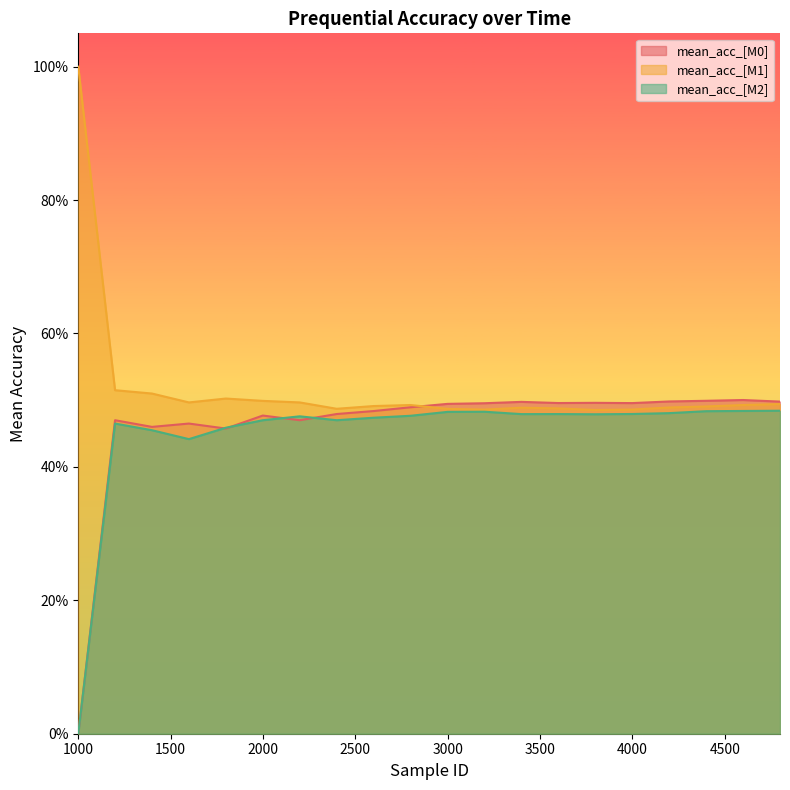

What are all the series names shown in the legend?

mean_acc_[M0], mean_acc_[M1], mean_acc_[M2]